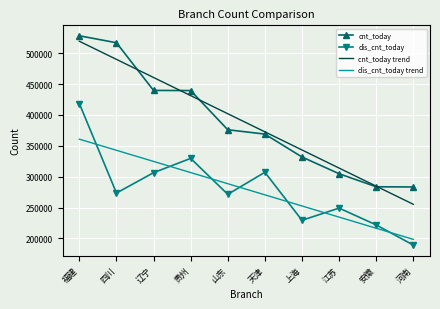

True or false: dis_cnt_today trend and cnt_today trend intersect in this chart.

False